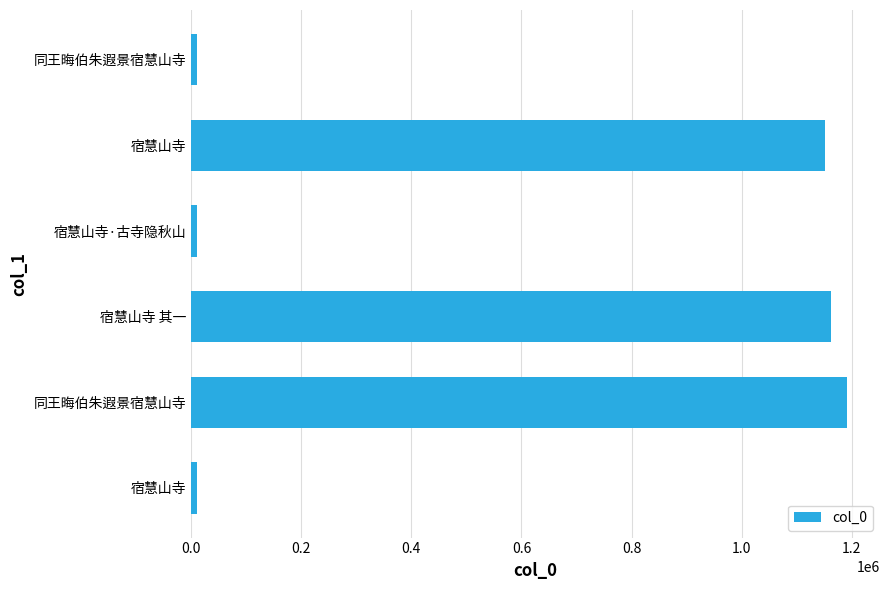

How many values are below 1151439?

3